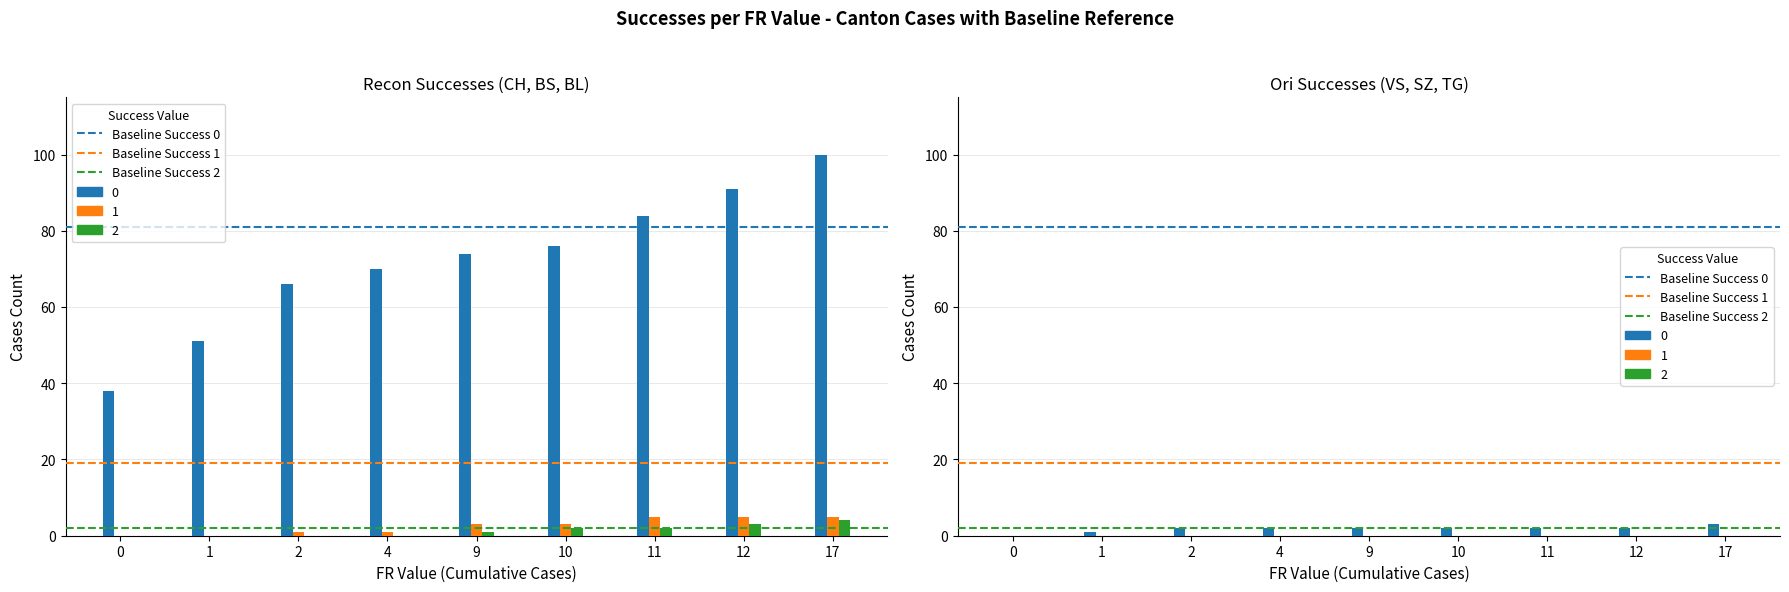

What is the average value of the Baseline Success 1 series?

19